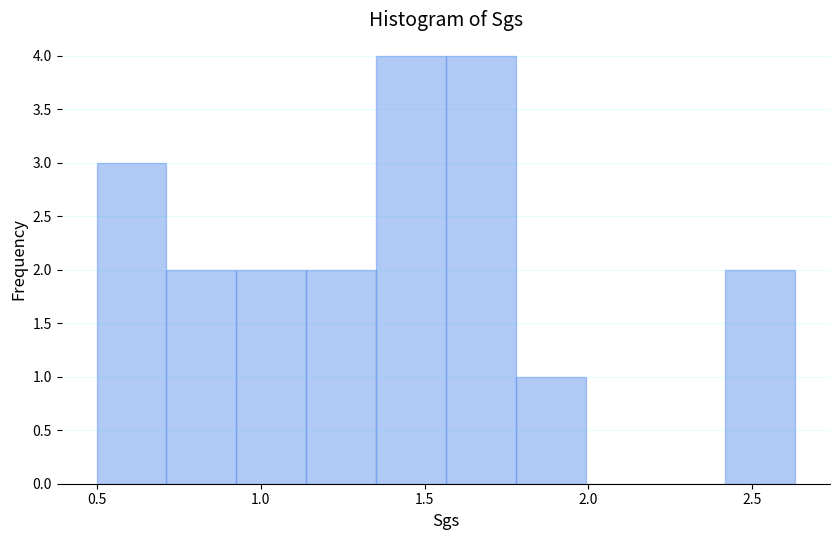

What is the height of the bar covering 0.70 to 0.95 on the x-axis? Neither the bar edges nor the heights are printed on the chart, so give them approximately, as read against the axes.

2